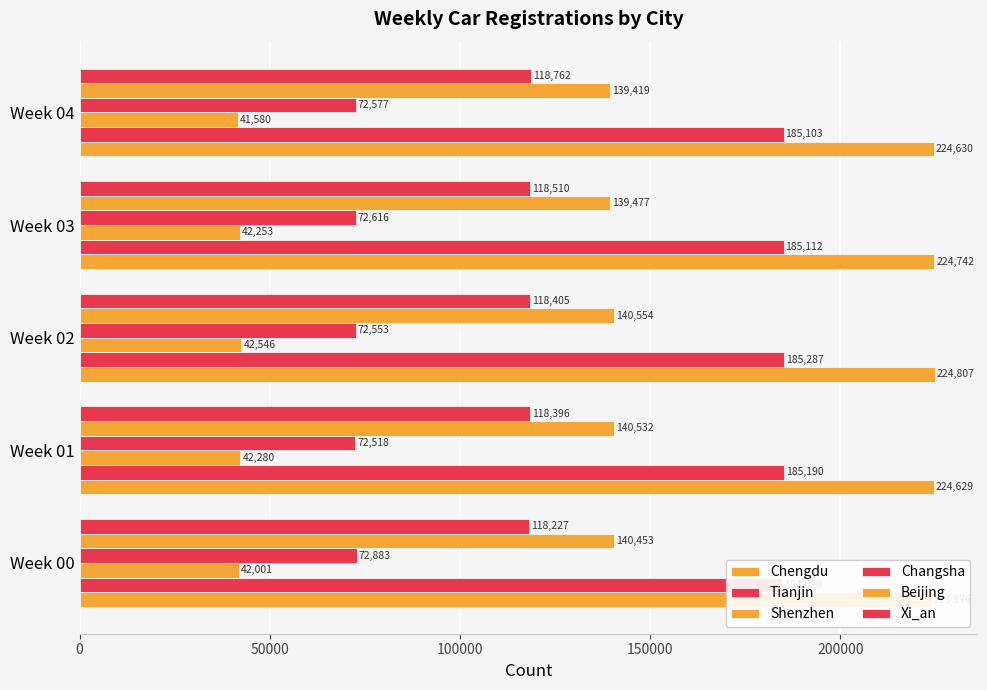

Are the bars grouped side by side (vs. stacked)?

Yes